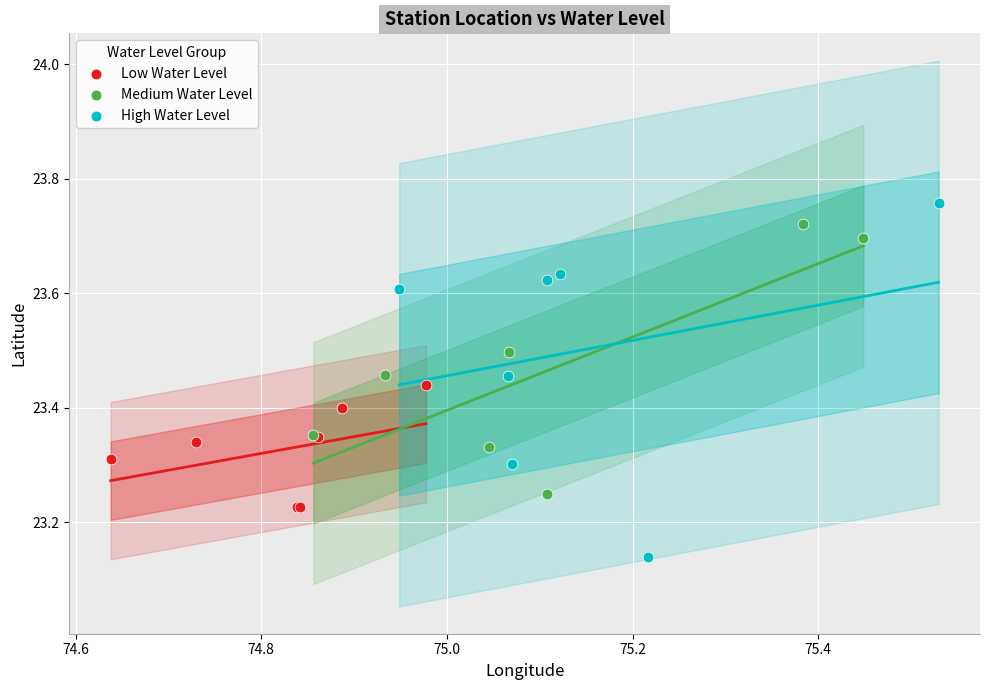

What are all the series names shown in the legend?

Low Water Level, Medium Water Level, High Water Level